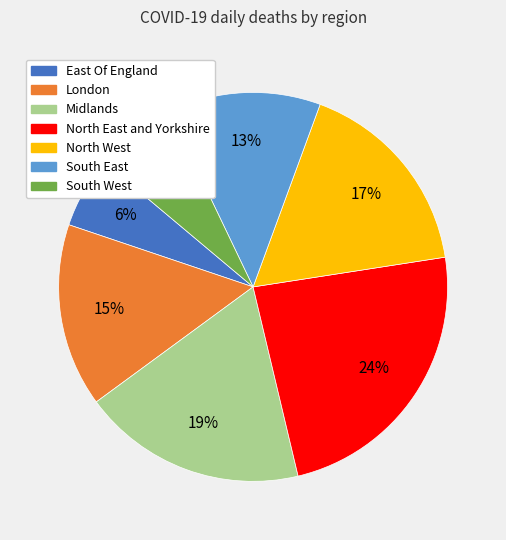

Between South West and North East and Yorkshire, which is larger?

North East and Yorkshire